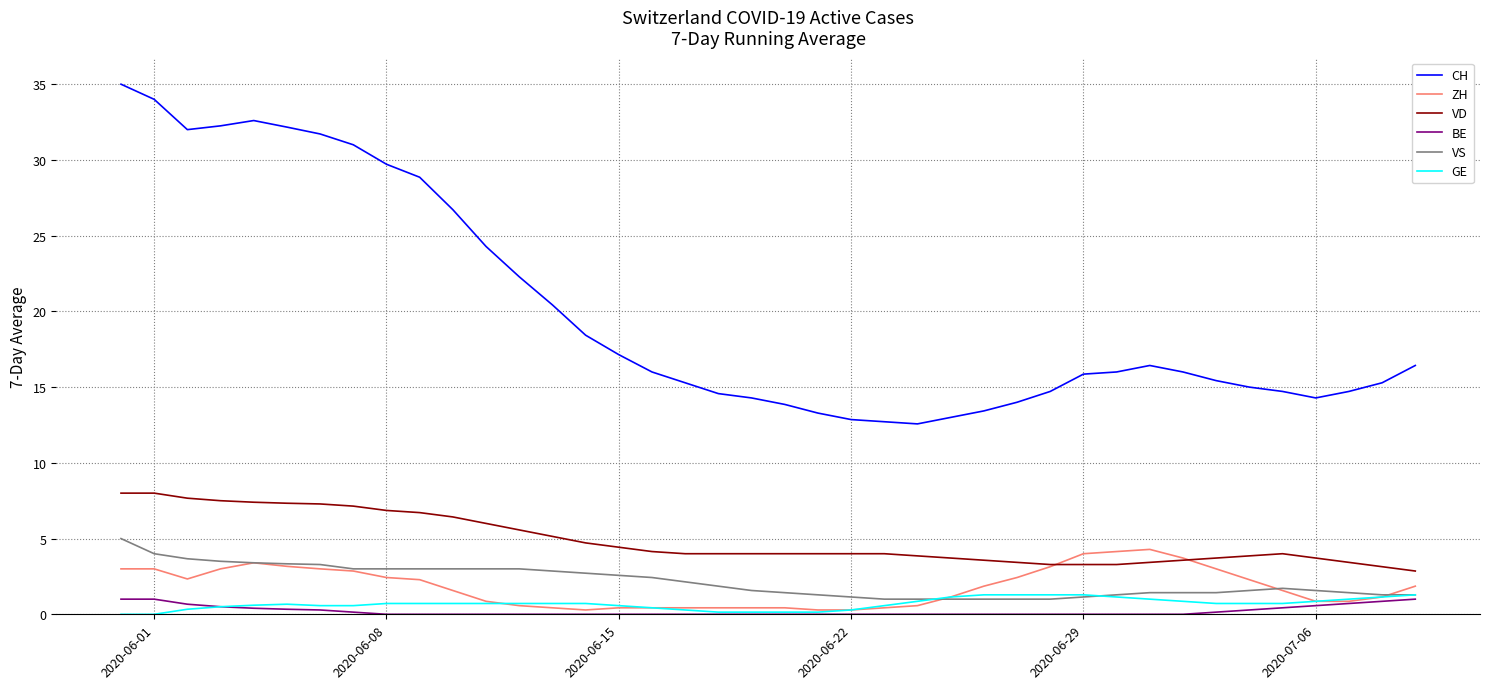

What is the greatest value displayed?

35.0